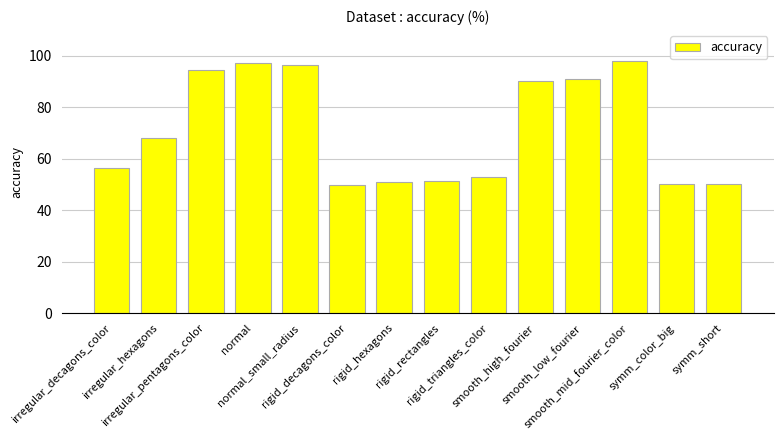

Between symm_short and smooth_high_fourier, which is larger?

smooth_high_fourier